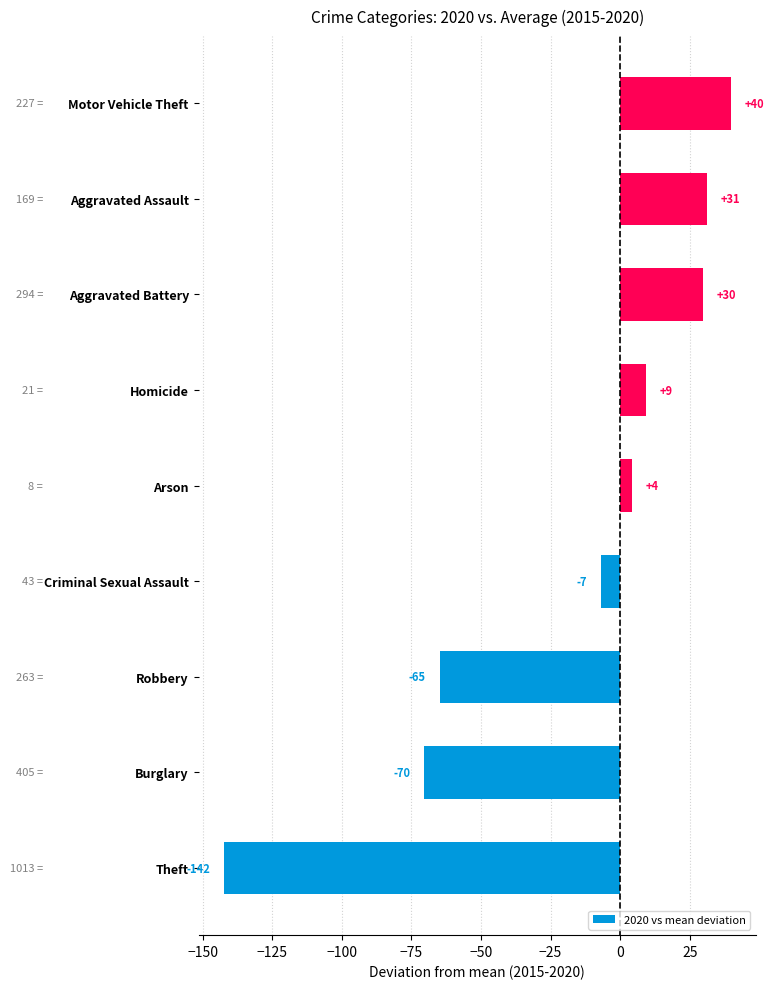

How many bars are there in total?

9